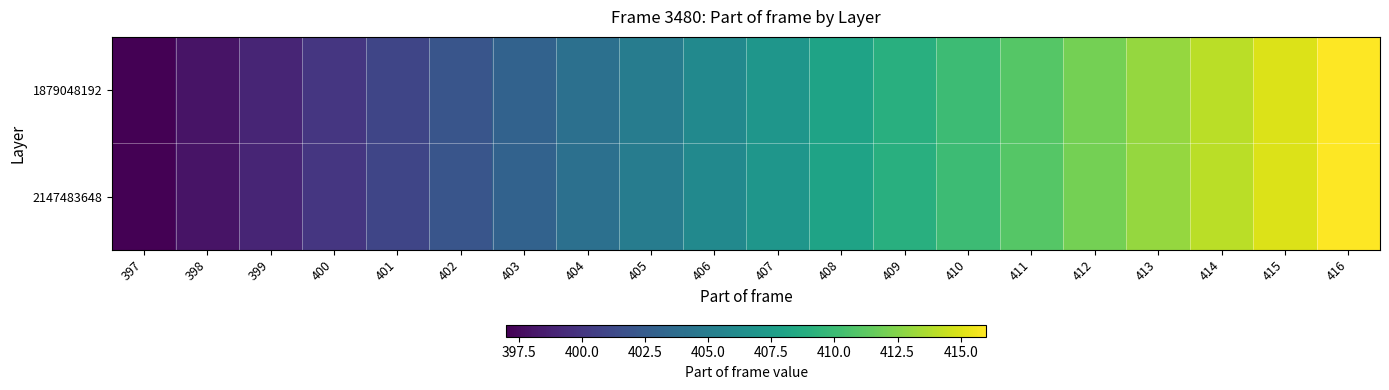

Count the number of data series in this chart.

2